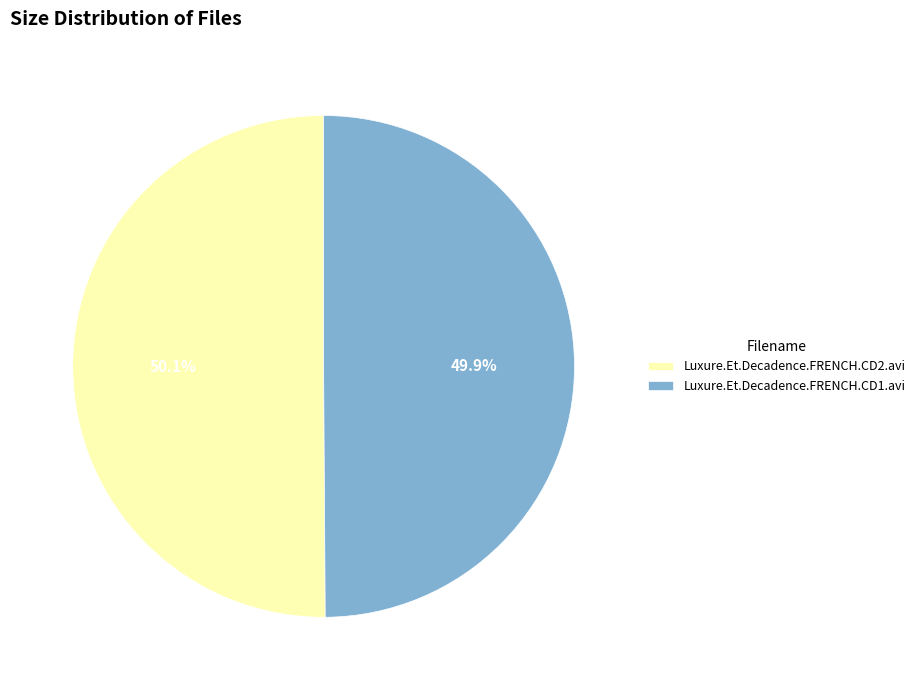

What percentage is NOT represented by Luxure.Et.Decadence.FRENCH.CD1.avi?

50.1%